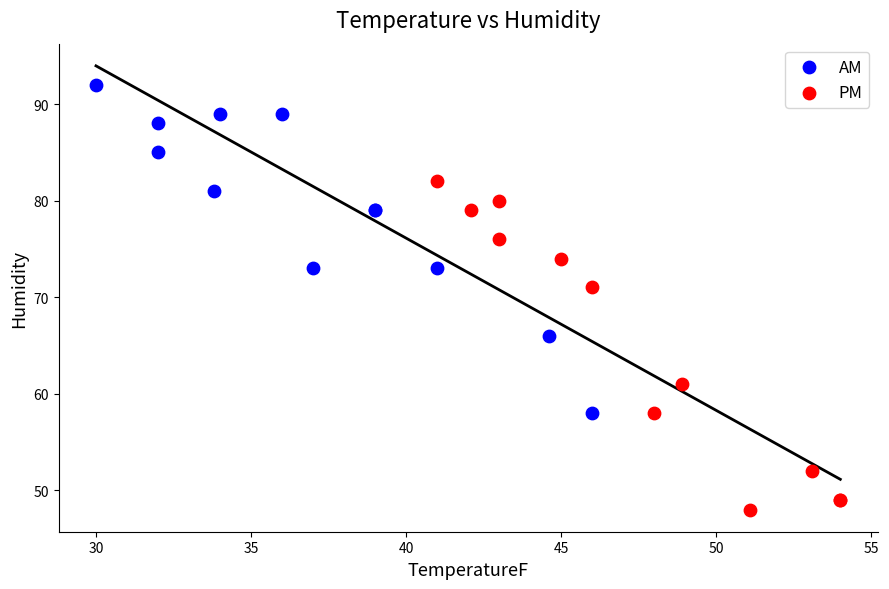

What are all the series names shown in the legend?

AM, PM